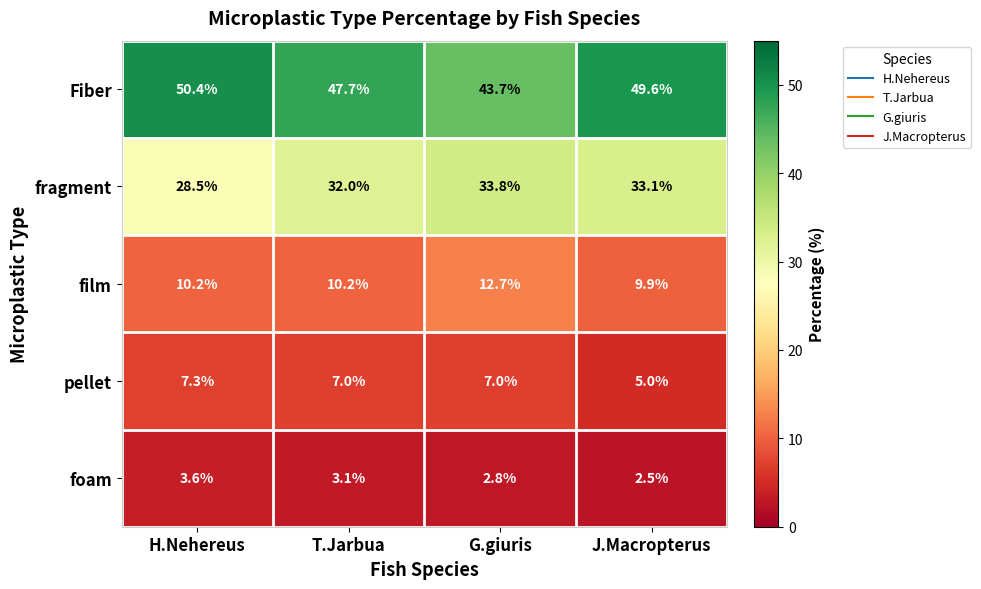

Rank the series by their maximum value, from highest to lowest.

Fiber, fragment, film, pellet, foam